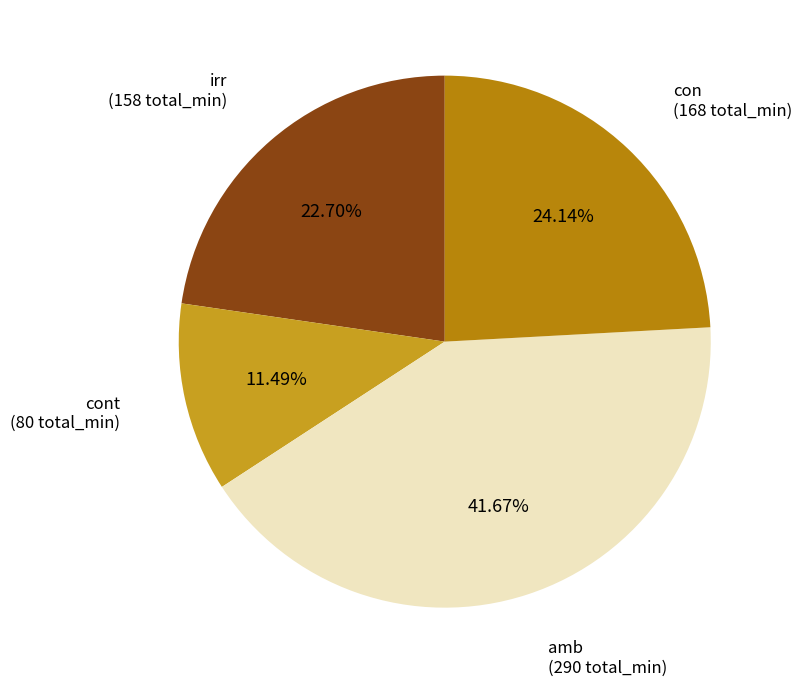

Which slice is the smallest?

cont